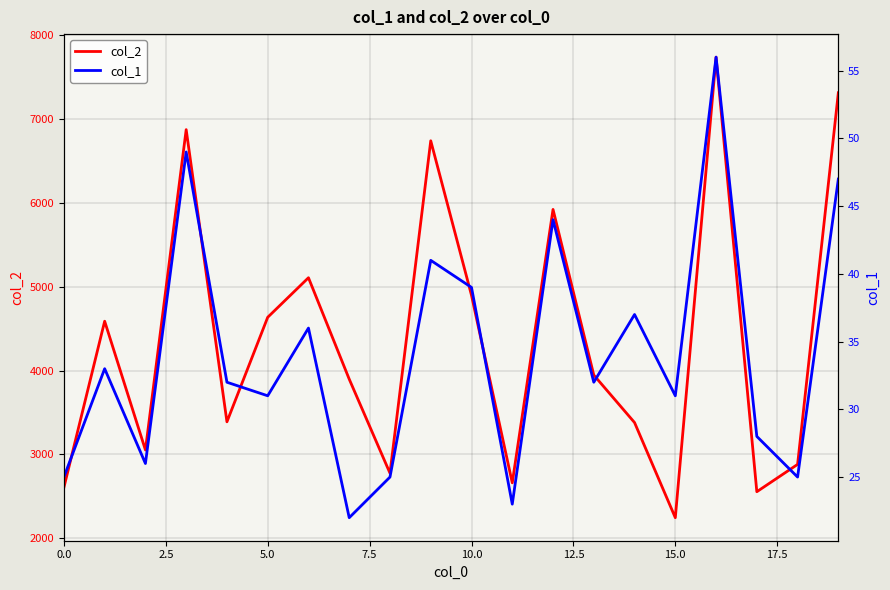

True or false: col_1 and col_2 cross at least once.

False